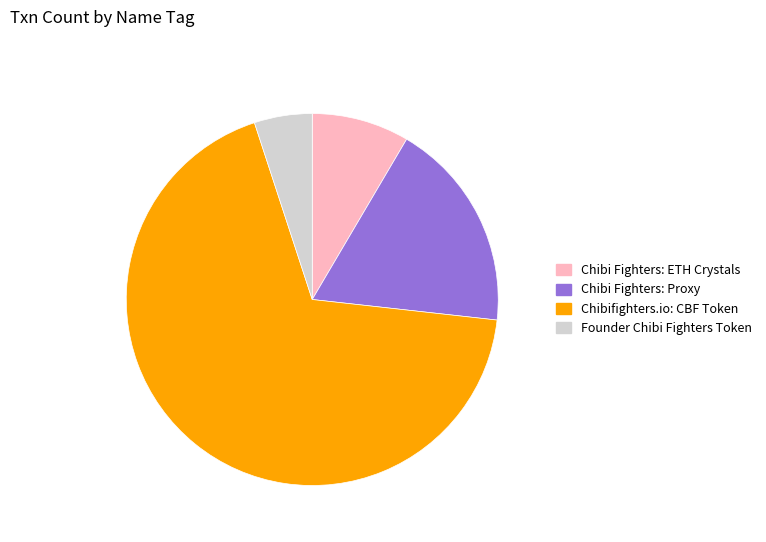

The Chibi Fighters: Proxy slice represents 18% of the pie. True or false?

True